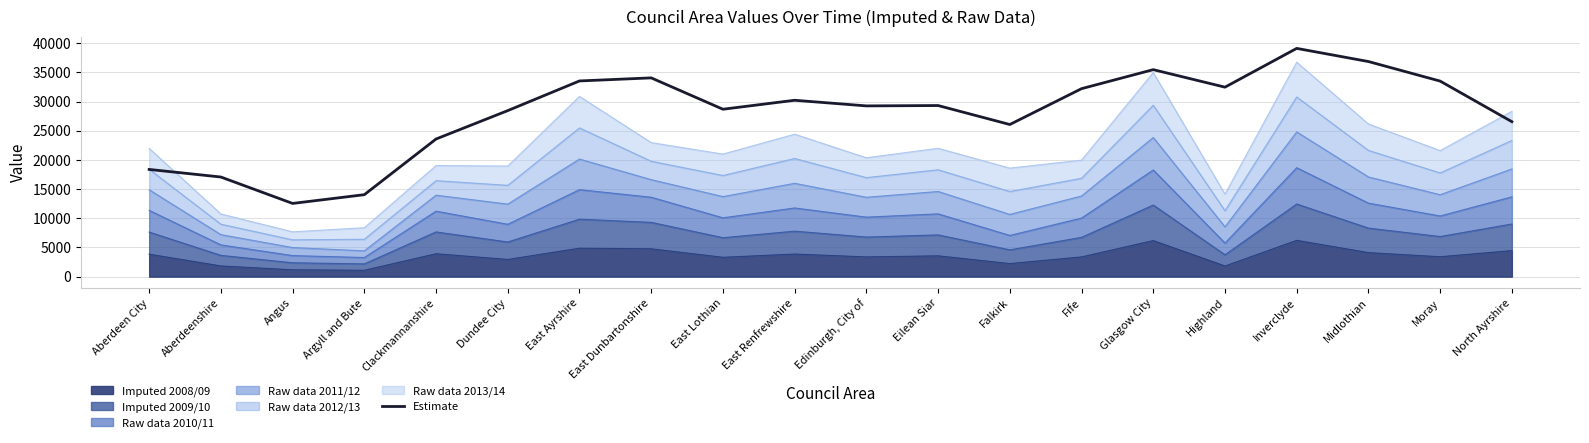

What is the smallest value displayed?

12549.9